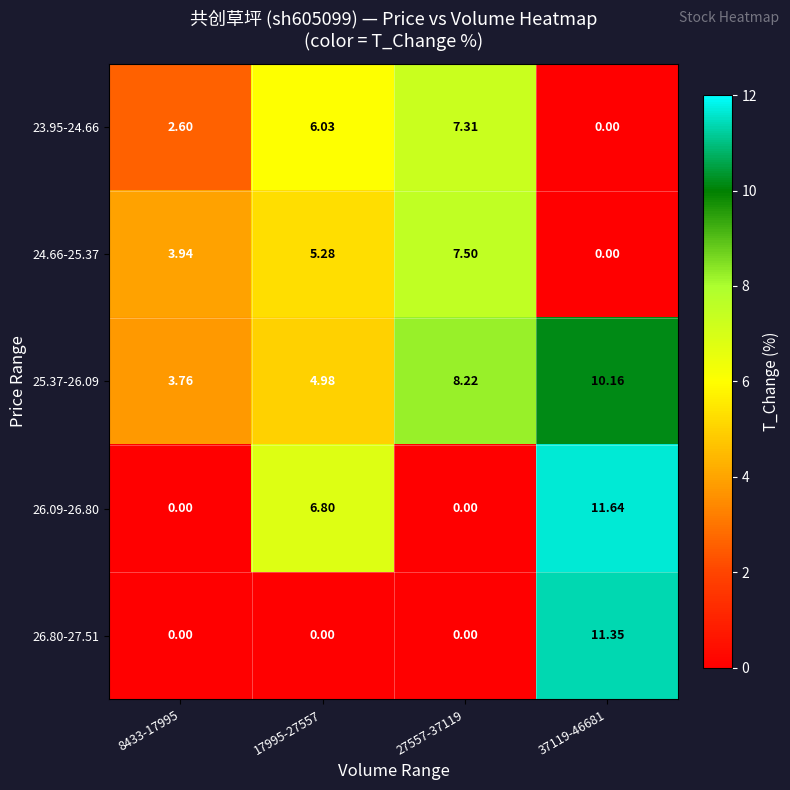

Is the value of 25.37-26.09 at 17995-27557 greater than the value of 23.95-24.66 at 17995-27557?

No